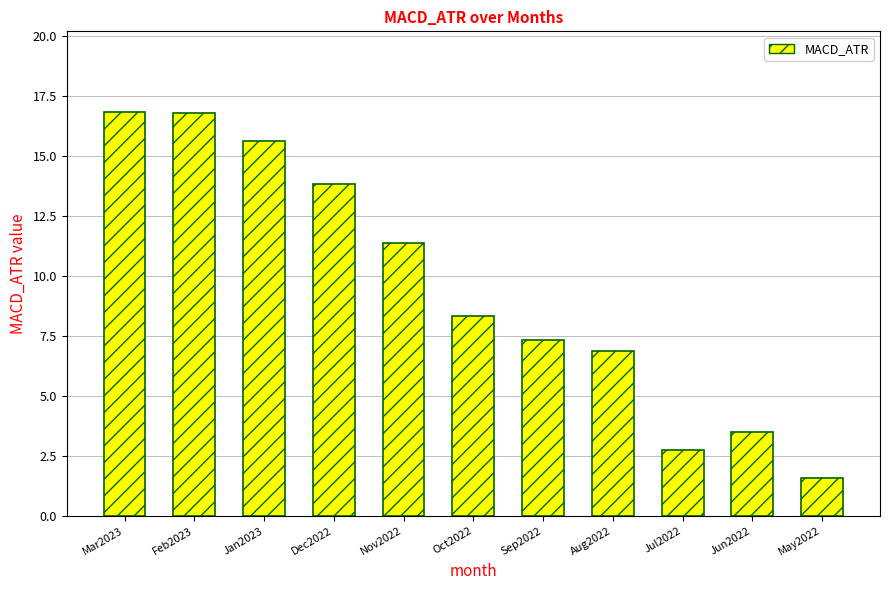

What is the difference between the maximum and minimum values?

15.3